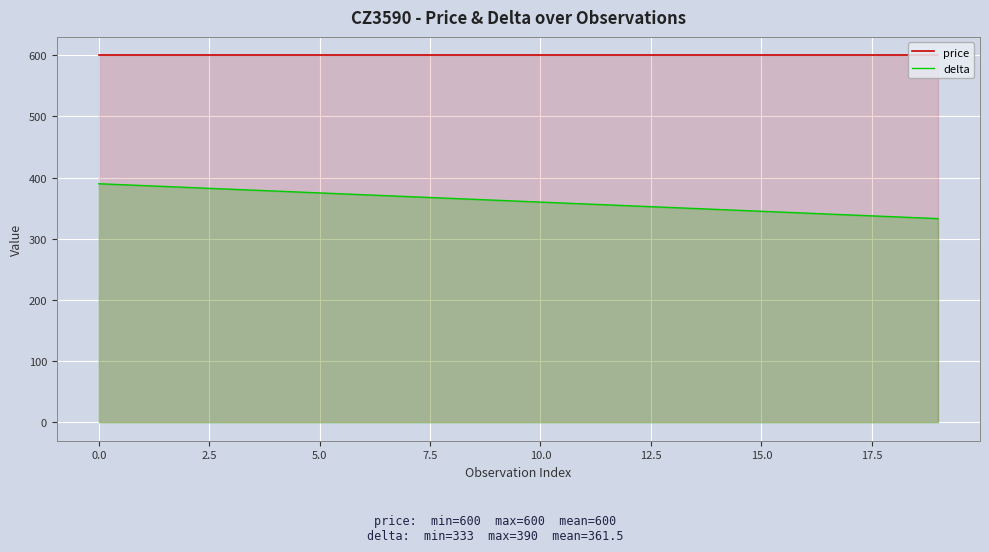

The price series shows 361 at 16. True or false?

False